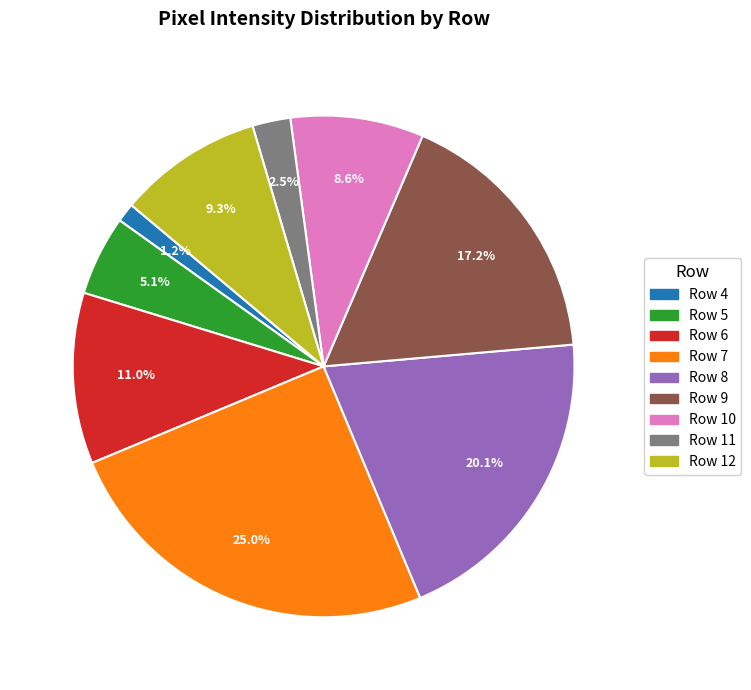

Do Row 10 and Row 7 together represent more than half of the pie?

No